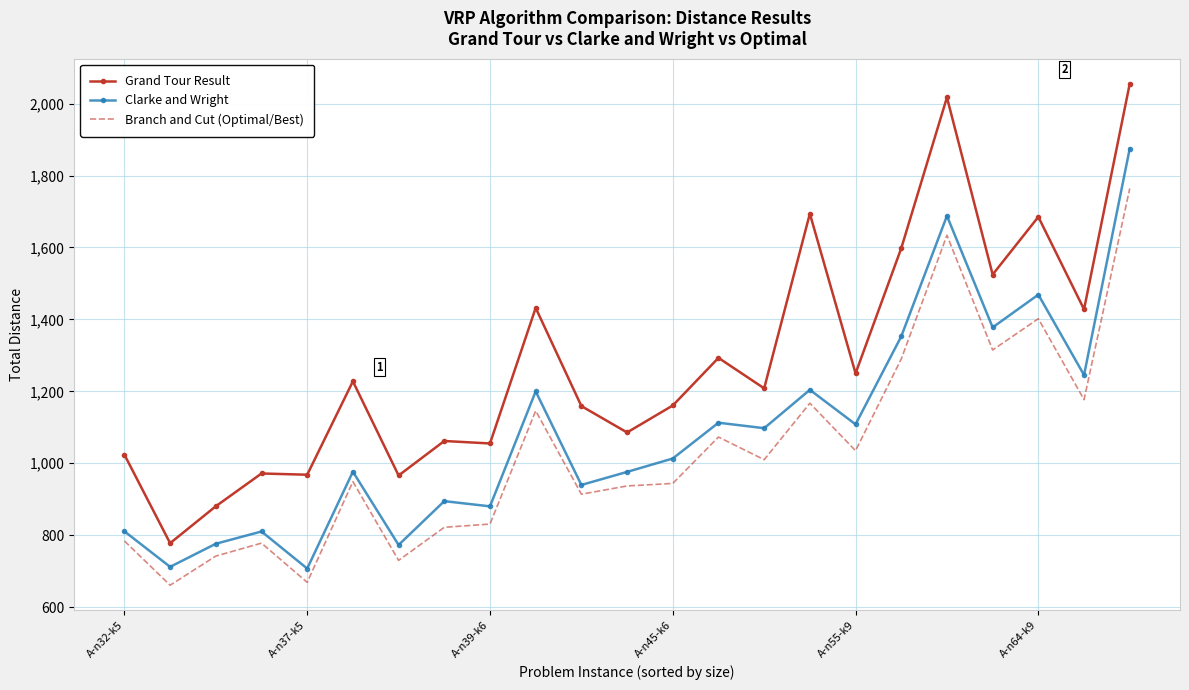

Which series has the largest range (max minus min)?

Grand Tour Result